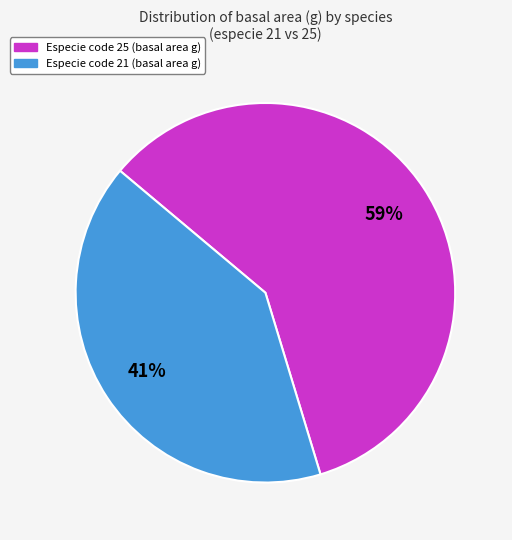

Is there a majority slice in this chart?

Yes